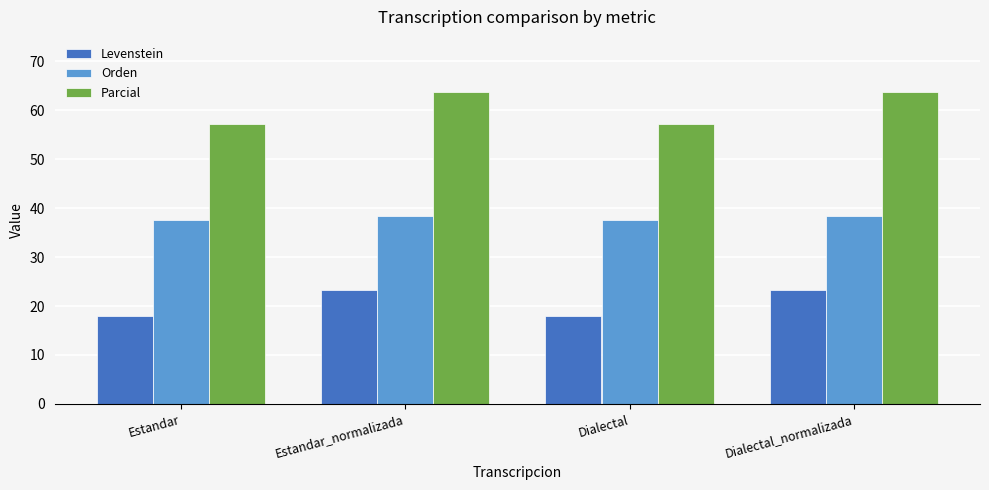

Reading left to right, extract all data points from this chart.

Levenstein: Estandar=18.0	Estandar_normalizada=23.3	Dialectal=18.0	Dialectal_normalizada=23.3
Orden: Estandar=37.5	Estandar_normalizada=38.3	Dialectal=37.5	Dialectal_normalizada=38.3
Parcial: Estandar=57.1	Estandar_normalizada=63.6	Dialectal=57.1	Dialectal_normalizada=63.6